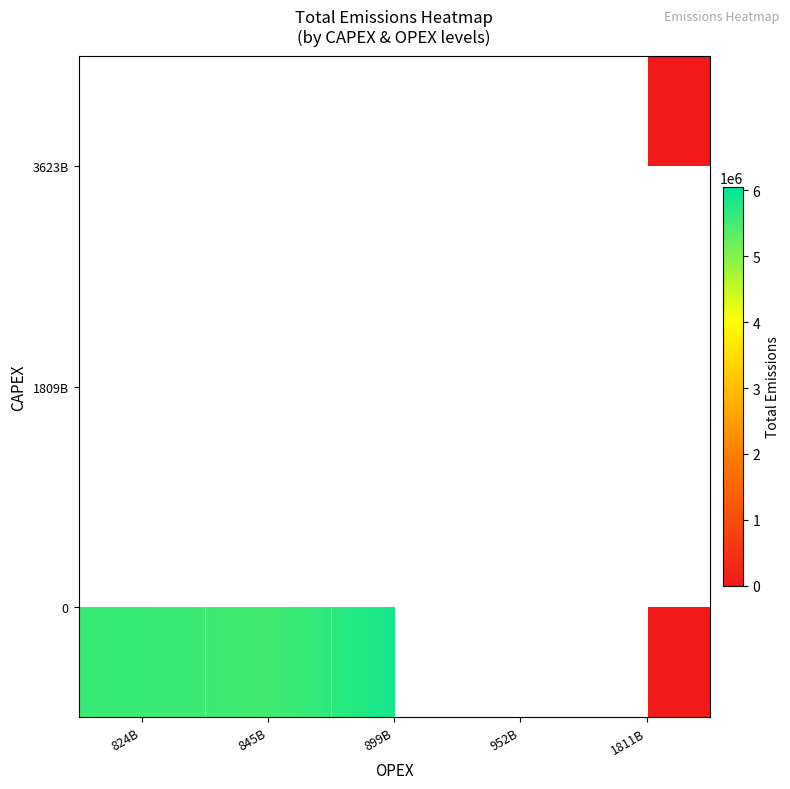

Which series has the widest spread of values?

row_0